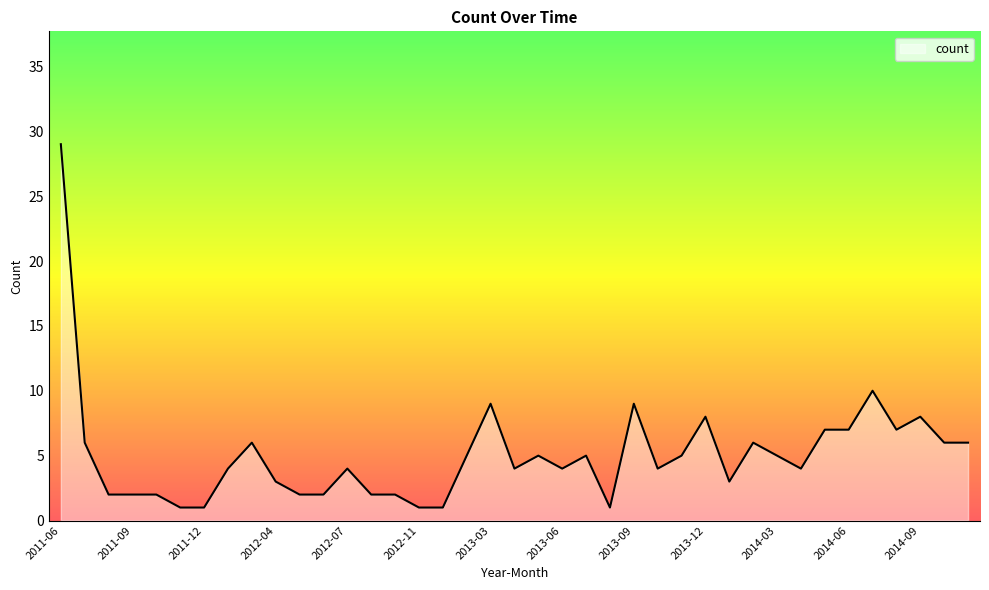

What is the greatest value displayed?

29